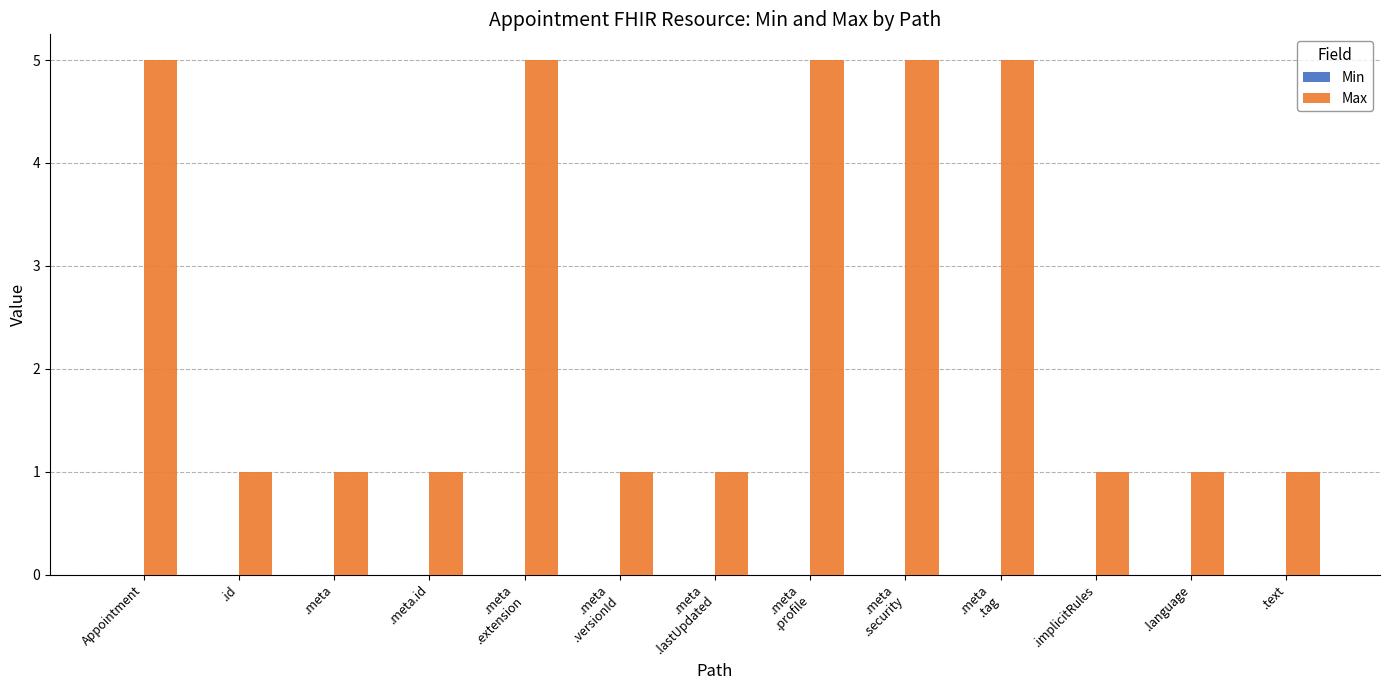

What is the greatest value displayed?

5